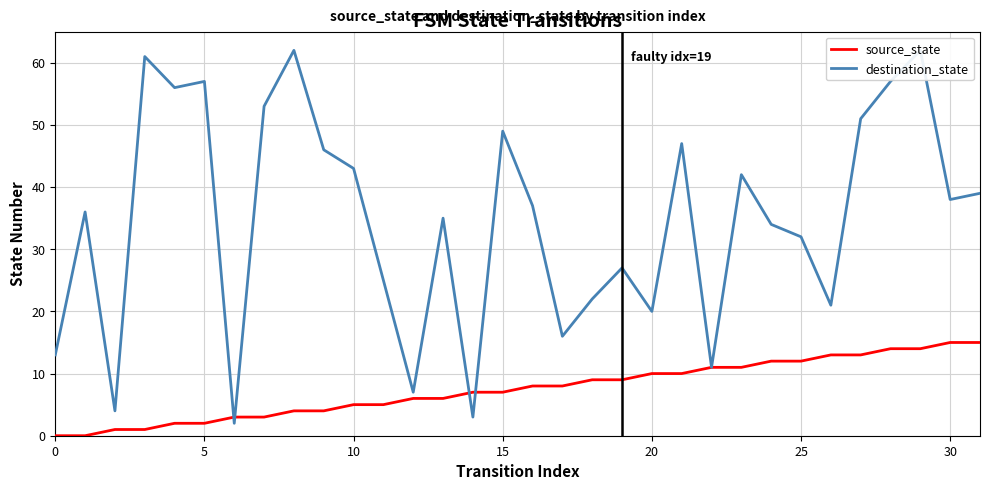

Is it true that destination_state equals 7 at 12?

True